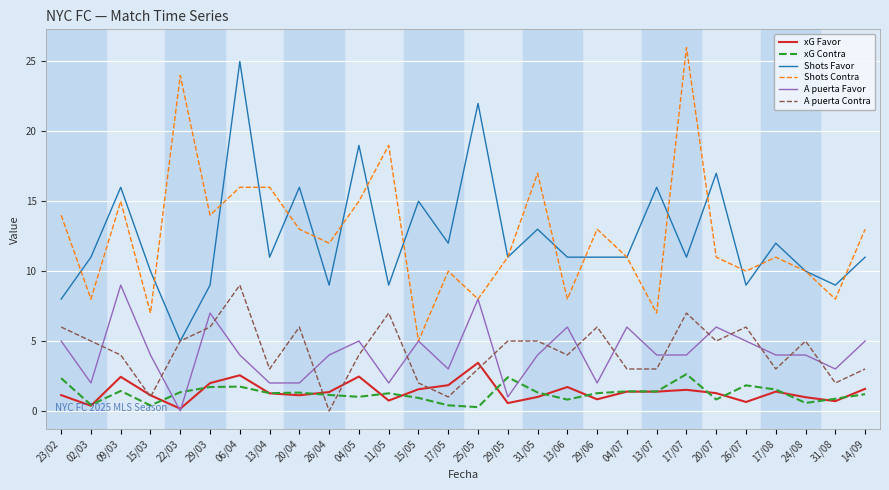

True or false: A puerta Contra has more than 1 interior local peaks.

True